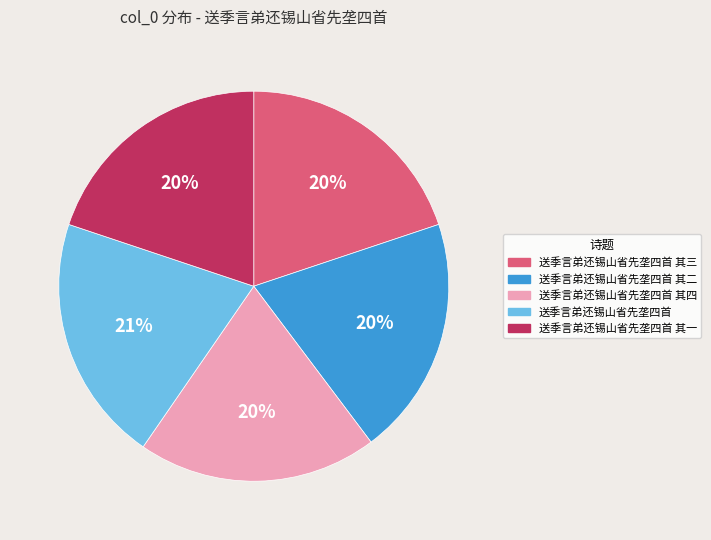

To the nearest percent, what is the average slice percentage?

20%